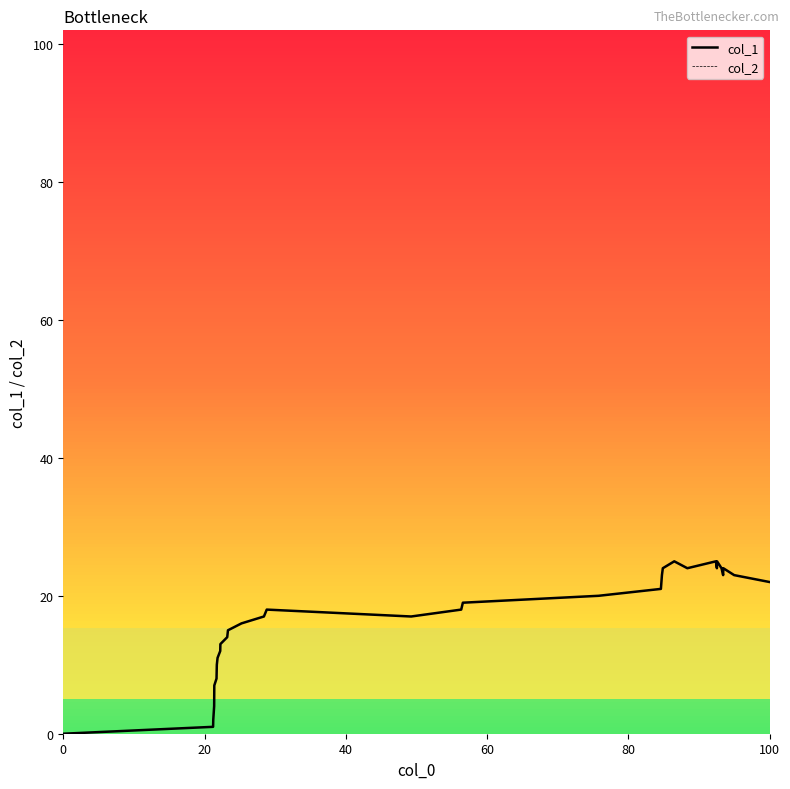

How many lines are shown in the chart?

1